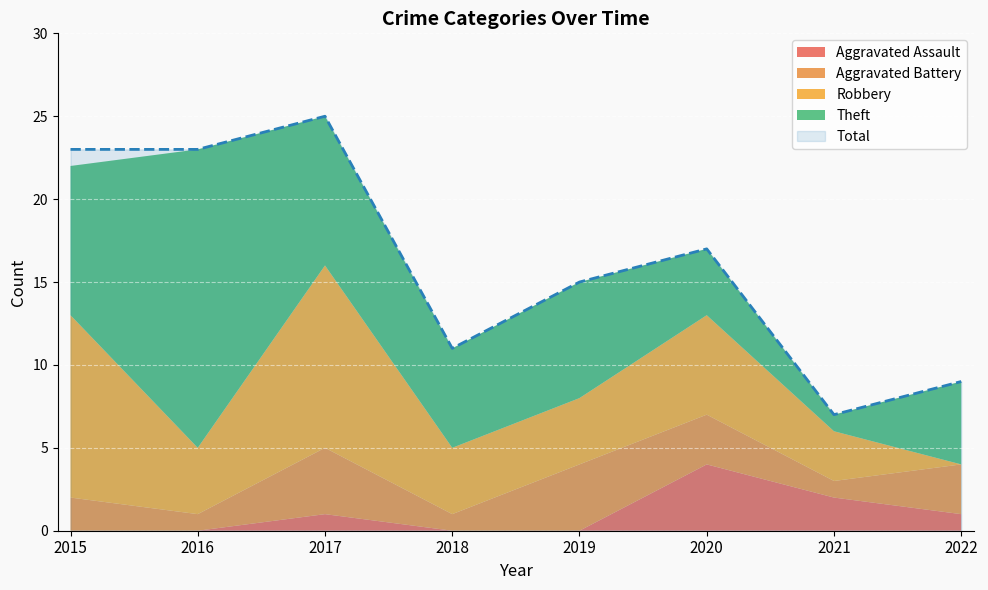

True or false: Aggravated Battery has a value of 4 at 2022.

False